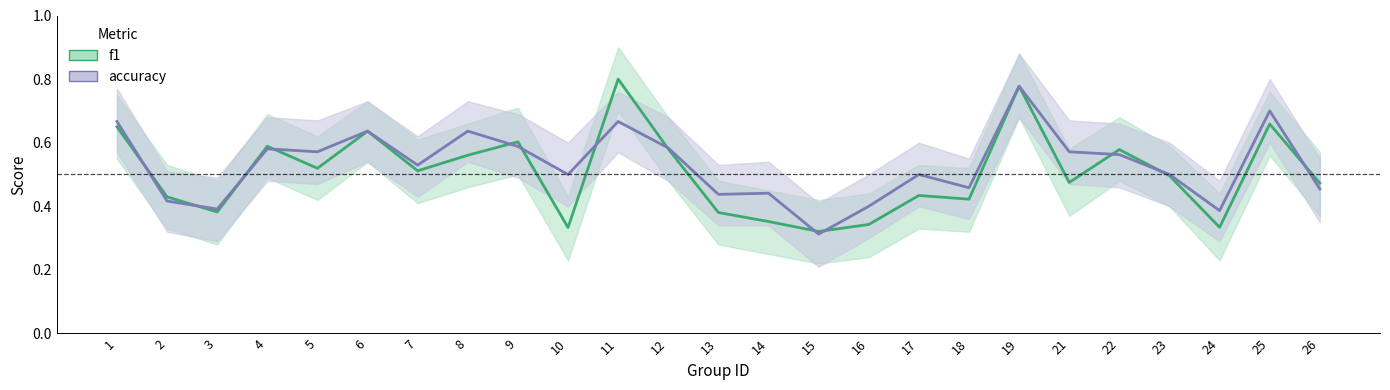

Which series ends up on top after the final intersection of f1 and accuracy?

f1